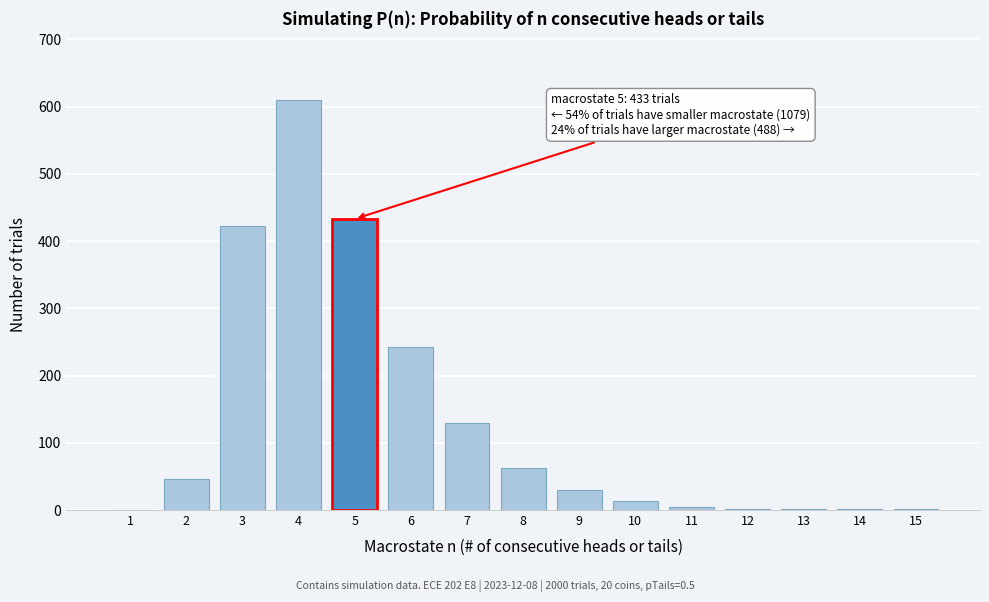

What is the ratio of the value at 9 to the value at 8?

0.5